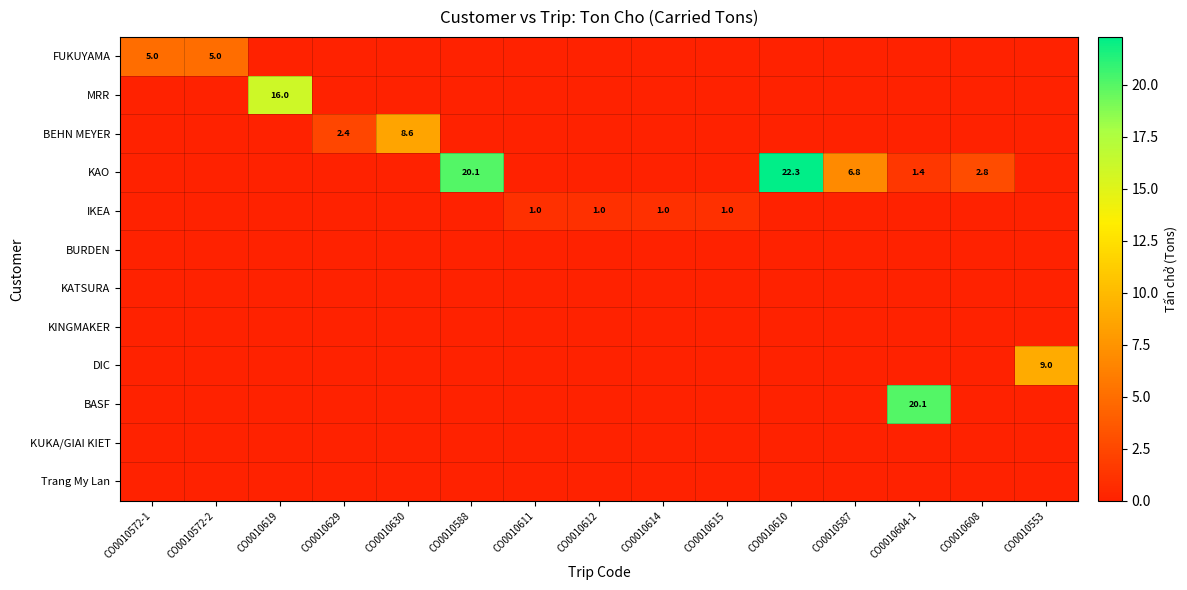

The value of BEHN MEYER at CO0010629 is 2.4. True or false?

True